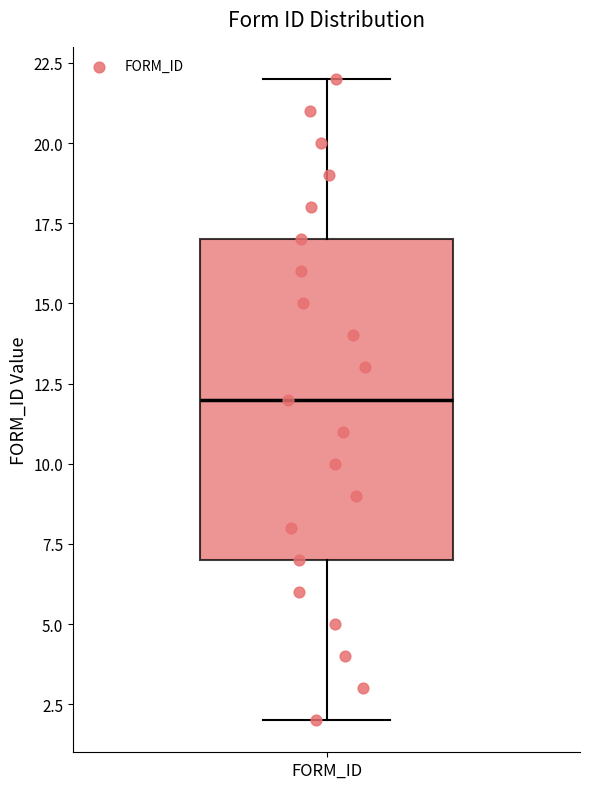

Read this box plot against the y-axis: the position of the median line, the range covered by the box, and the ends of both whiskers. The values are not printed on the chart, so give them approximately, as read against the axis.

median 12, box 7 to 17, whiskers 2 to 22